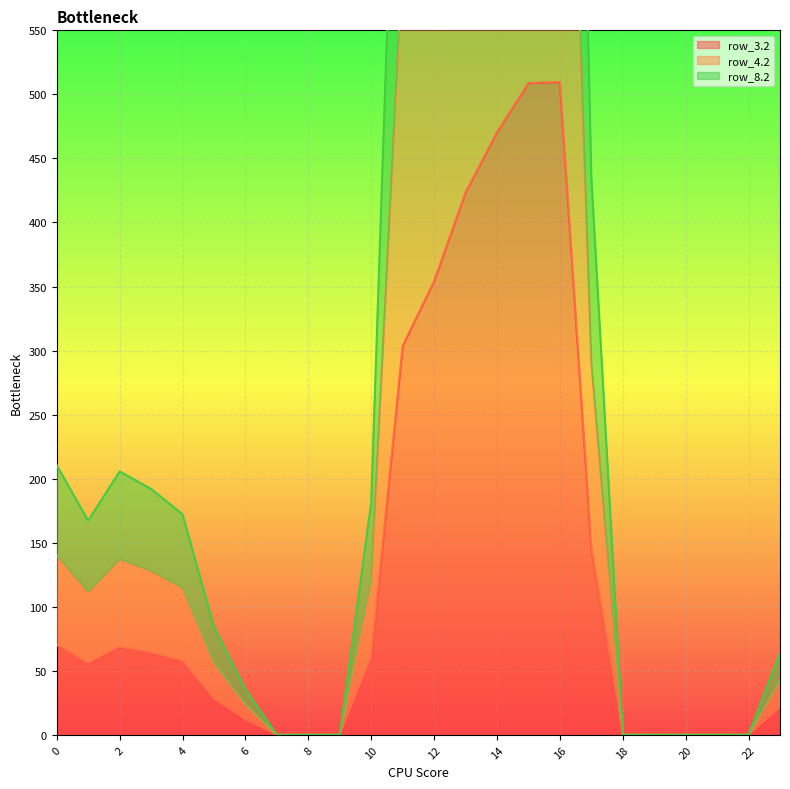

List the series in order of their overall mean, highest first.

row_8.2, row_4.2, row_3.2